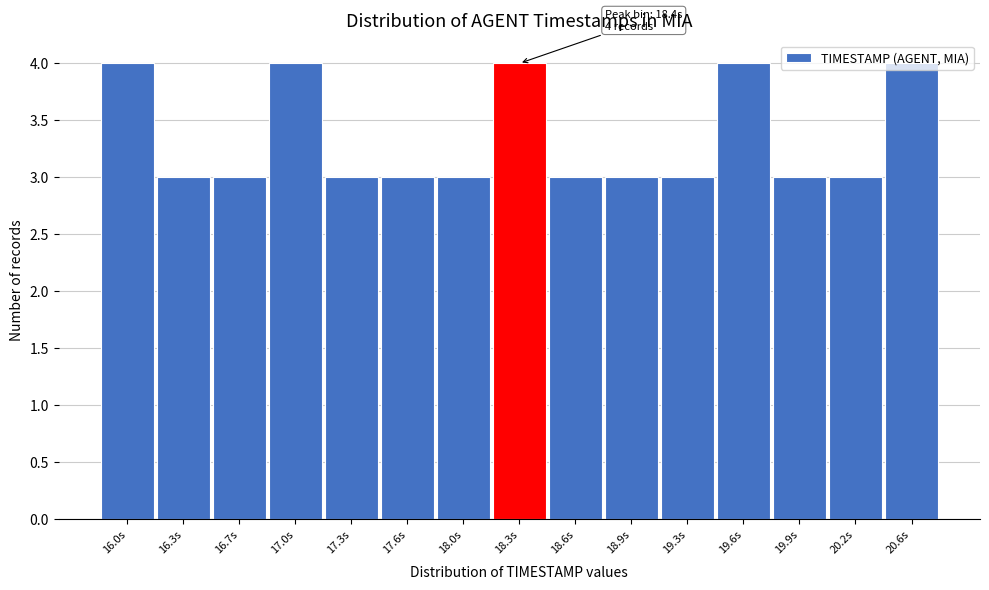

What is the sum of all values?

50